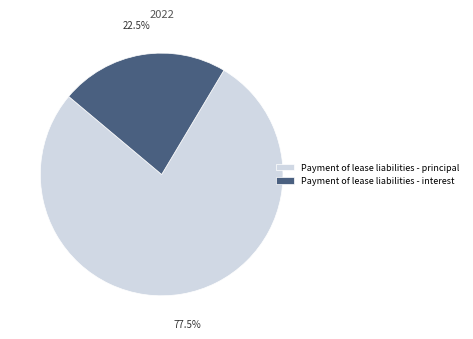

Count the number of slices in the pie.

2